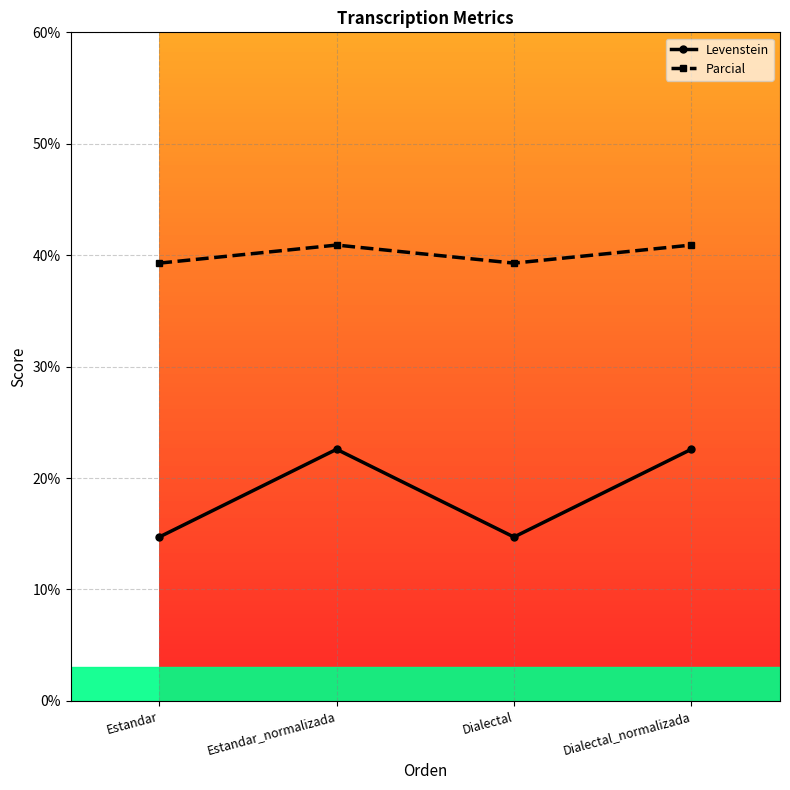

What is the approximate value of Levenstein at Dialectal_normalizada?

22.6